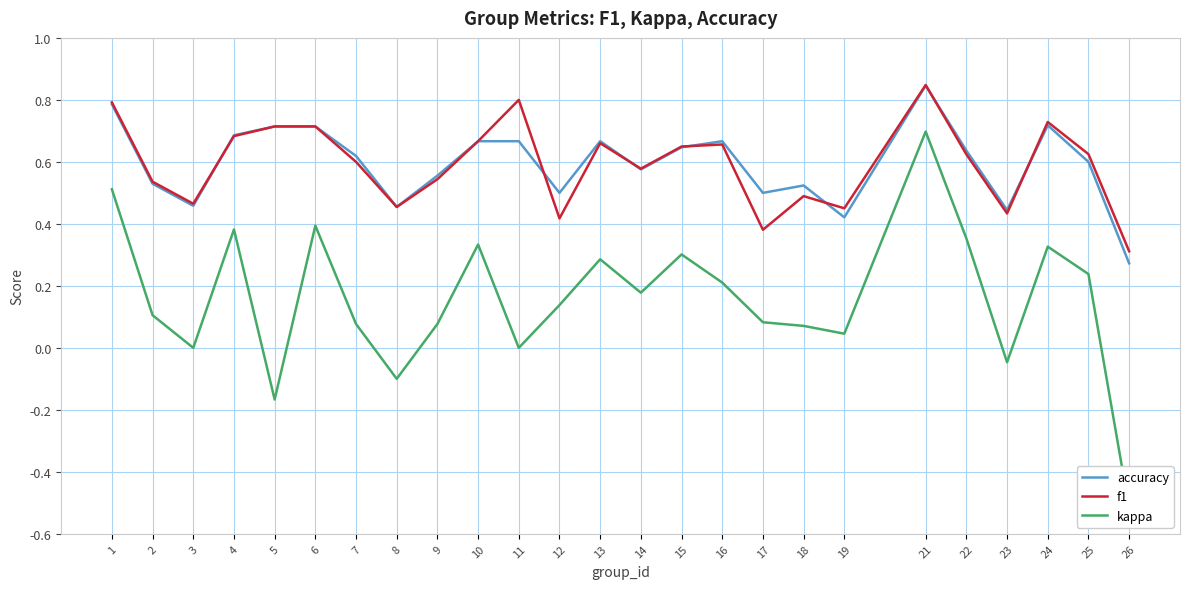

How many categories are shown in the chart?

25